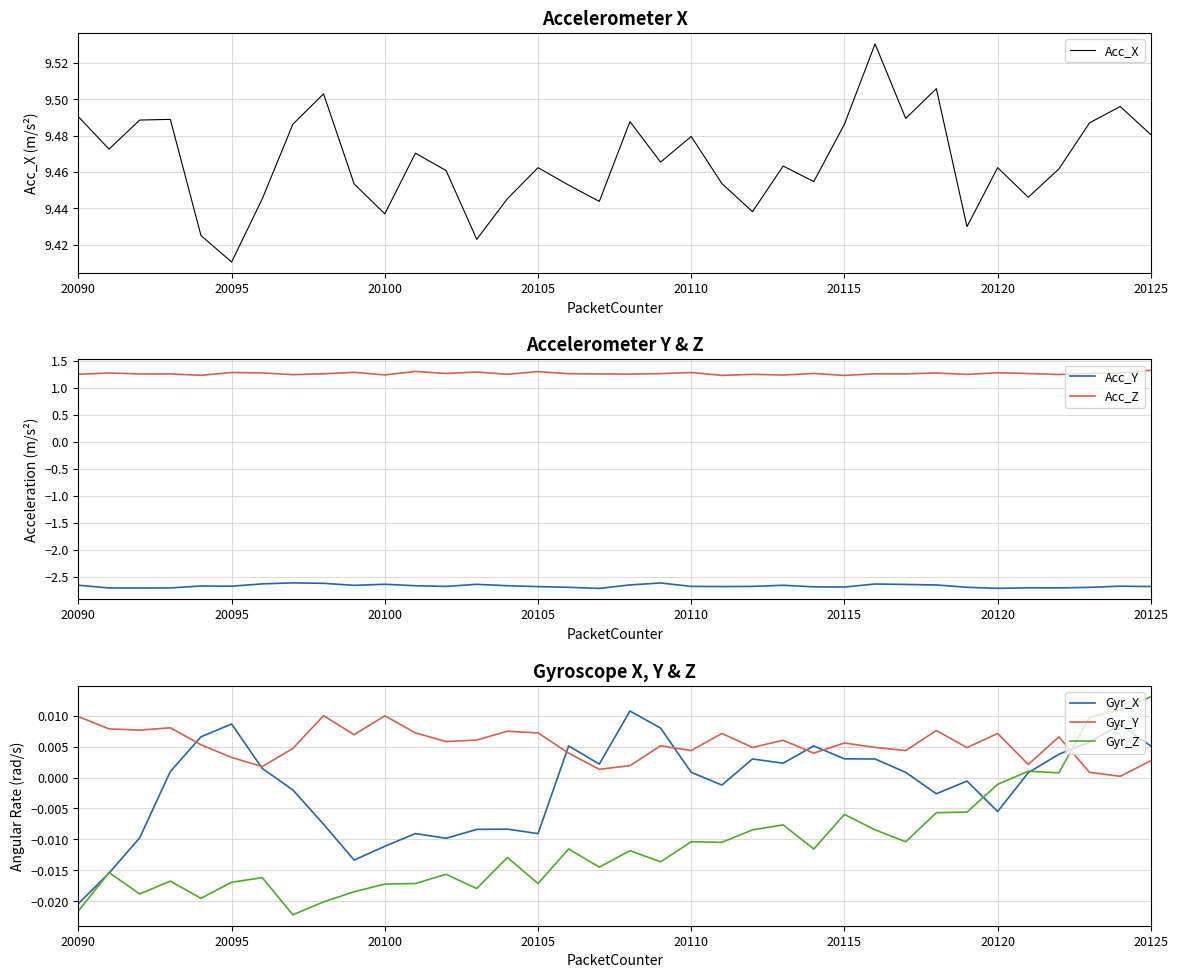

True or false: Gyr_Z and Acc_Z intersect in this chart.

False